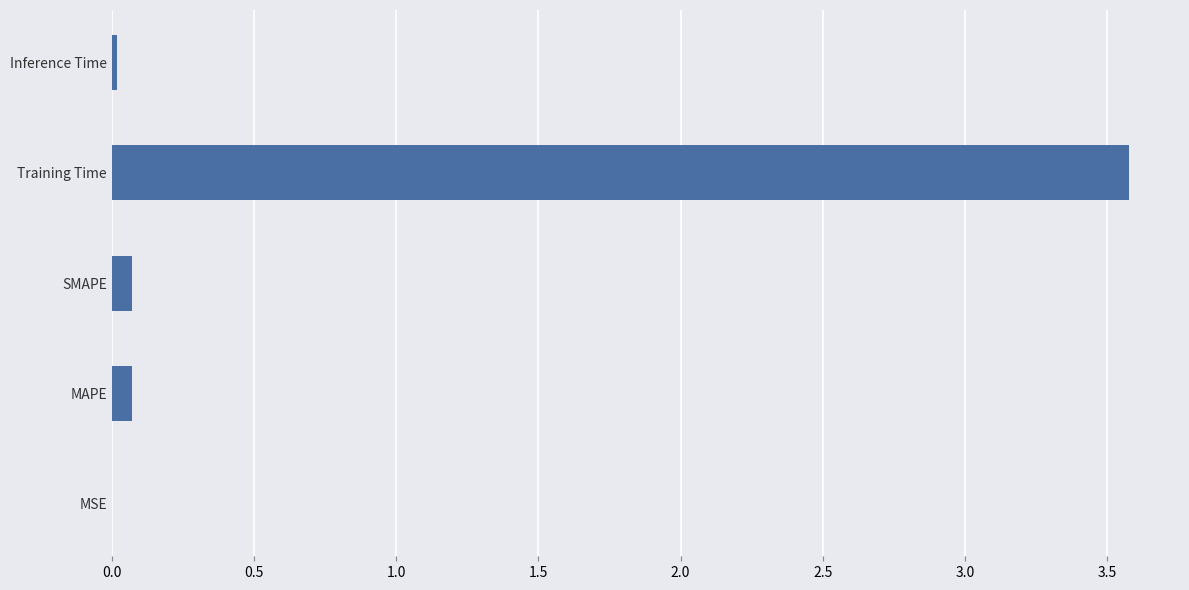

Which label corresponds to the largest value in the chart?

Training Time